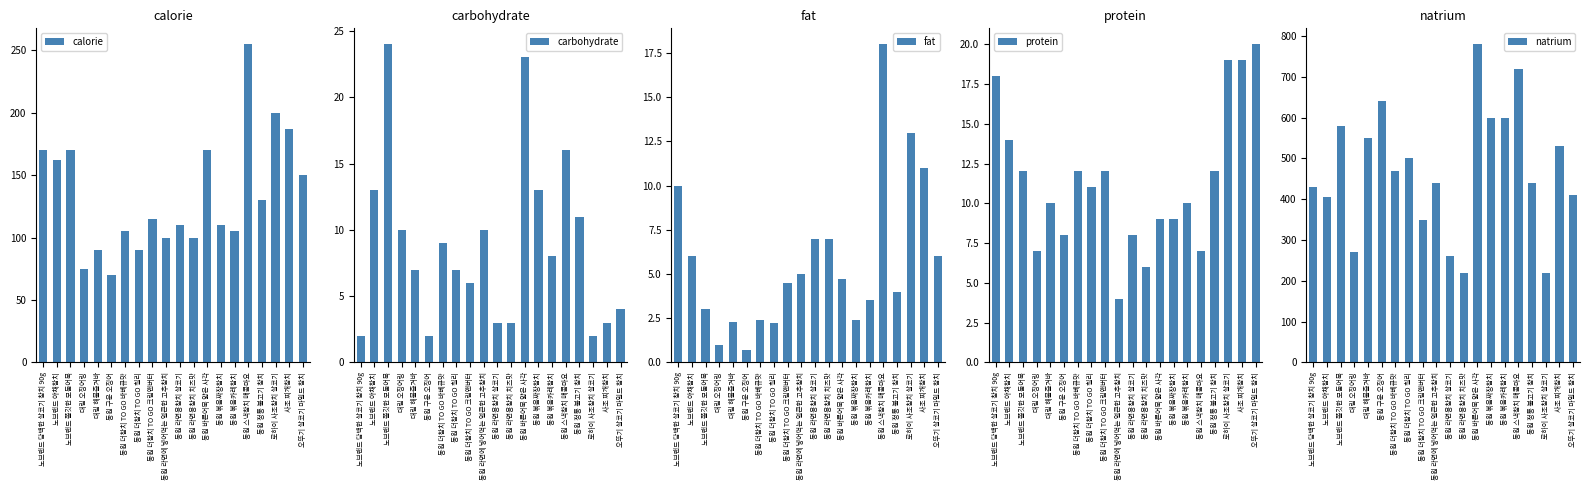

How many data points does each series have?

20